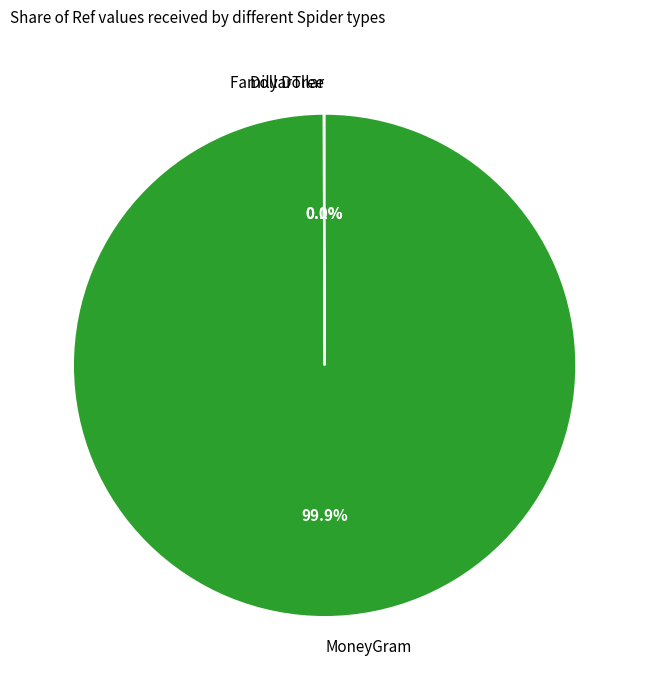

What percentage is NOT represented by MoneyGram?

0.1%